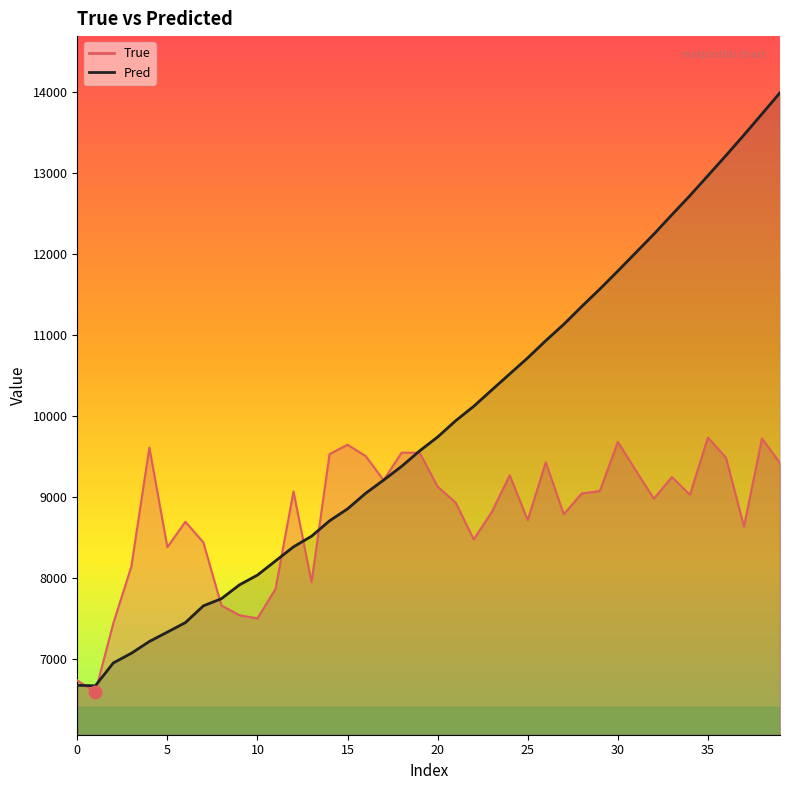

What is the total value across all series at 35?

16088.9